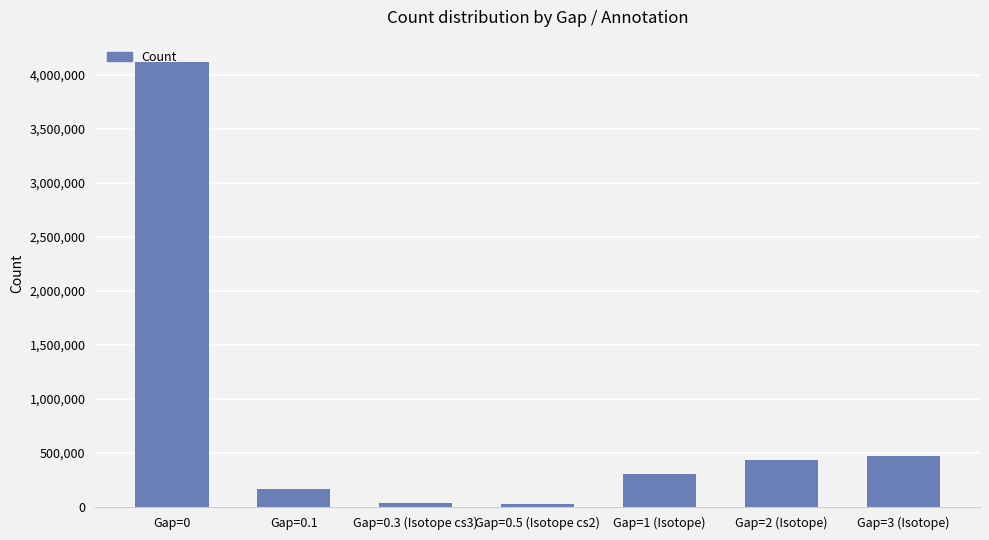

Read the value at Gap=0.5 (Isotope cs2), to the nearest 10.

31870